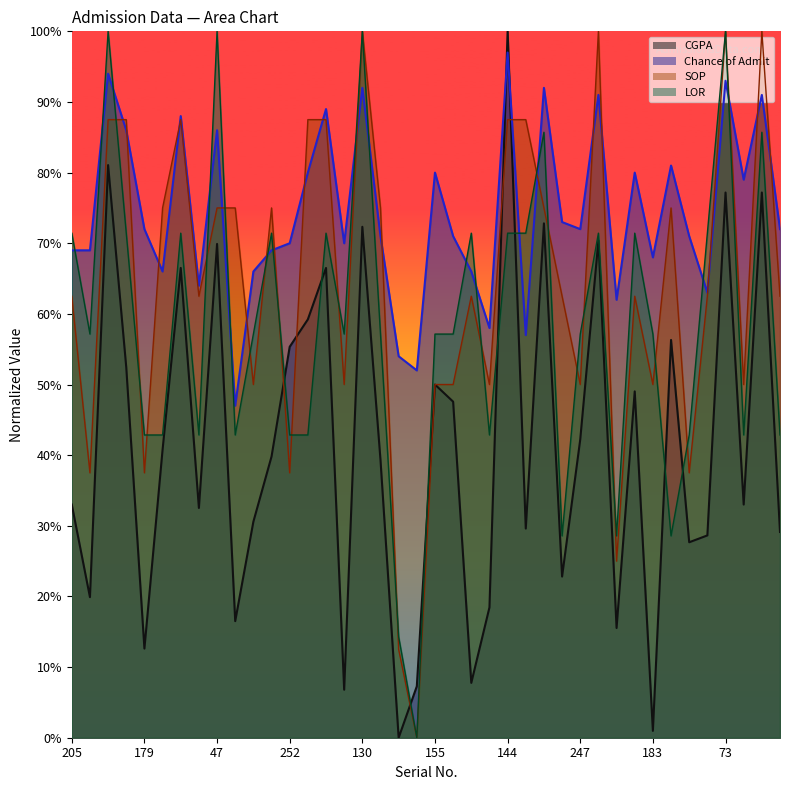

Rank the series at 374 from lowest to highest value.

CGPA, LOR, SOP, Chance of Admit